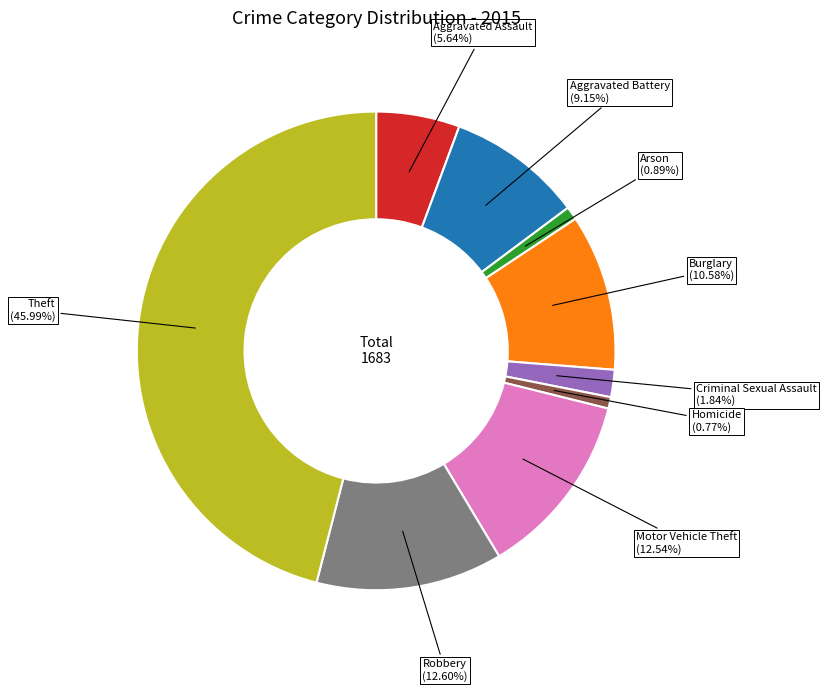

How much of the chart is everything except Homicide?

99.2%